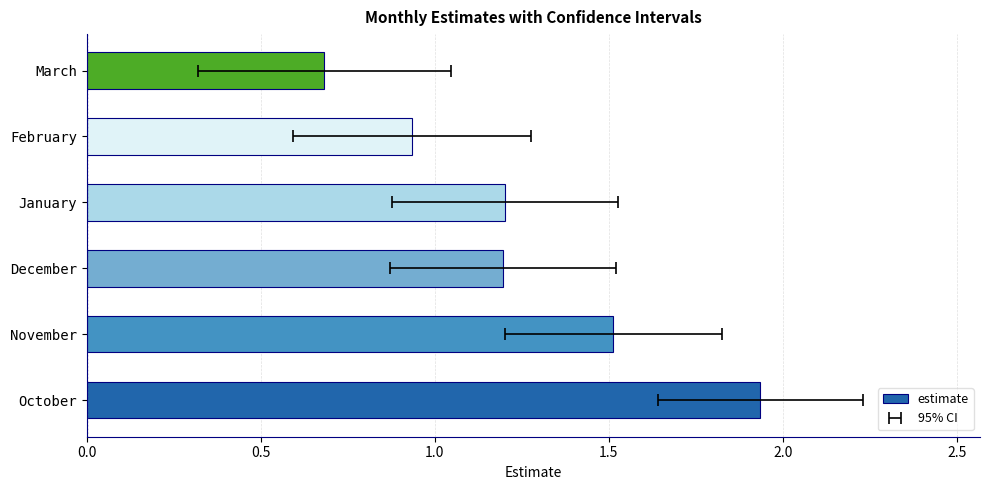

What is the sum of the values at October and November?

3.4